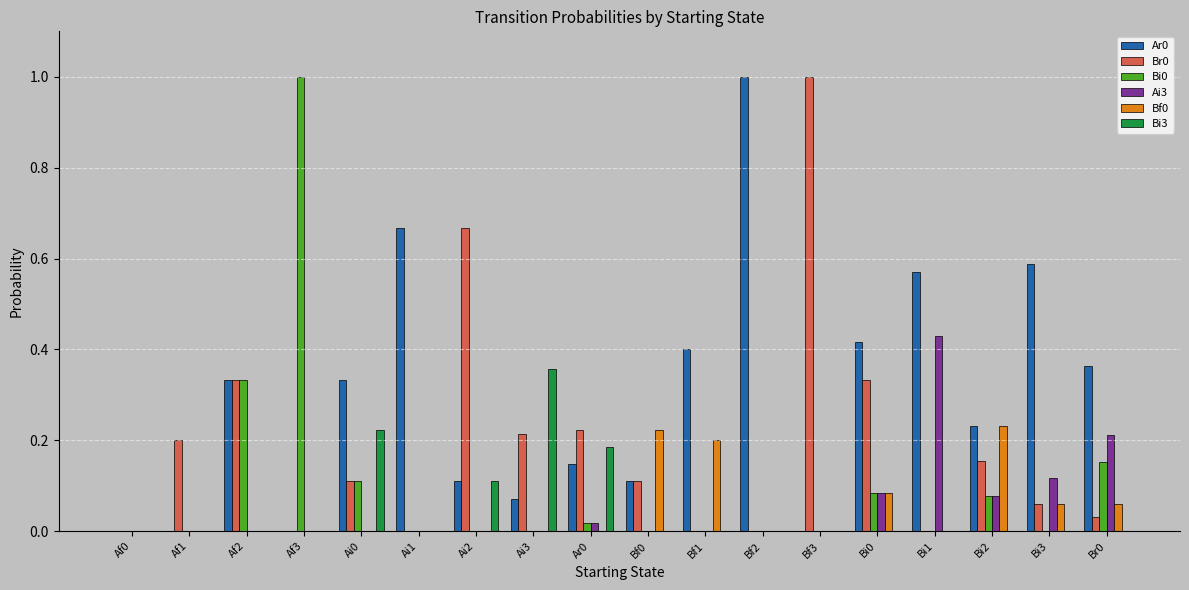

Which category has the highest value in the Bi3 series?

Ai3